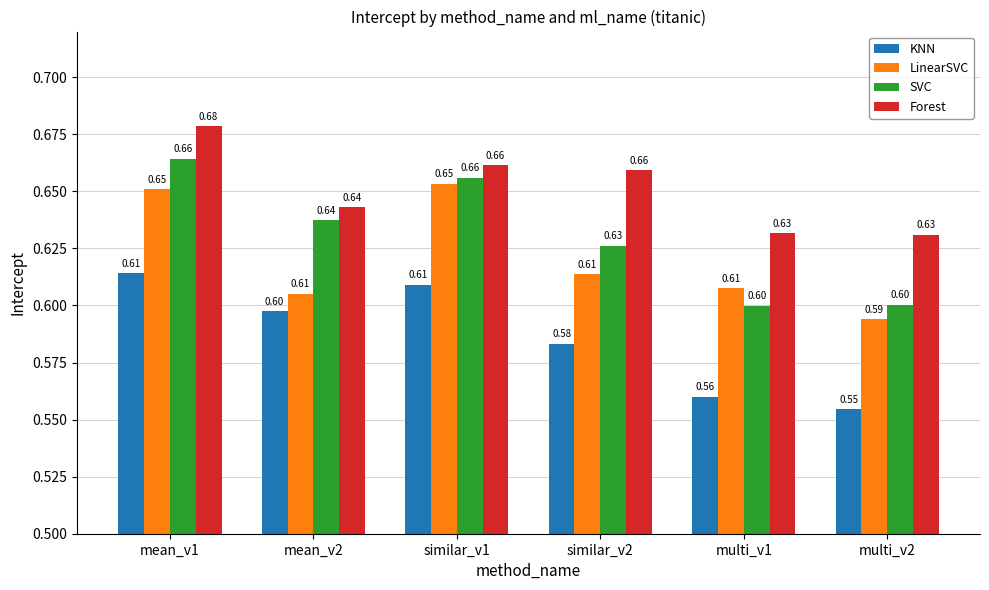

What is the label of the 5th bar from the right?

mean_v2